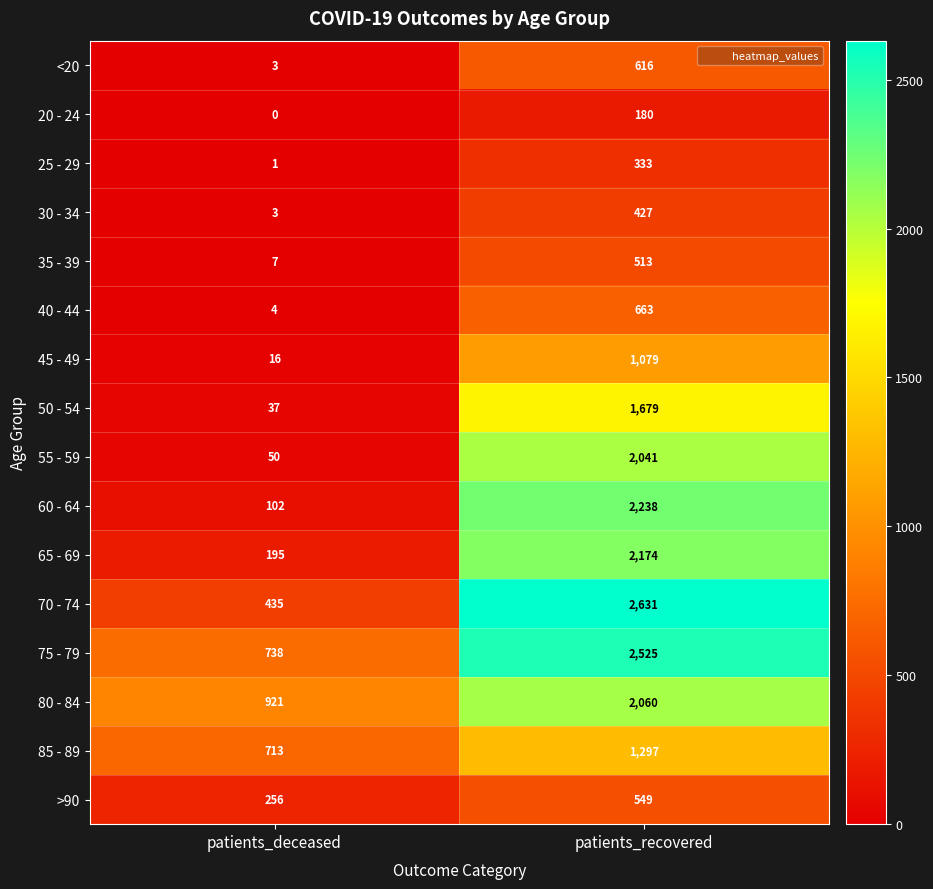

Which series changed the most between patients_deceased and patients_recovered?

70 - 74